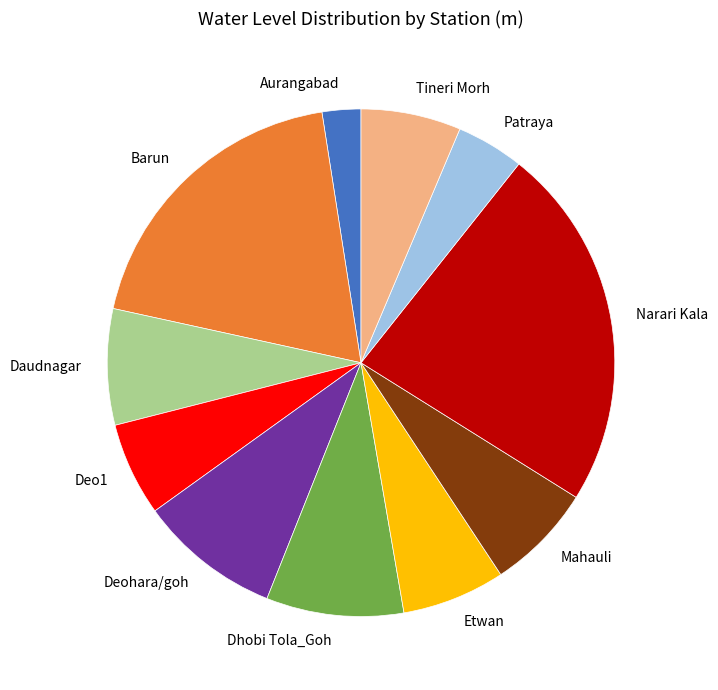

Does any single category account for the majority?

No